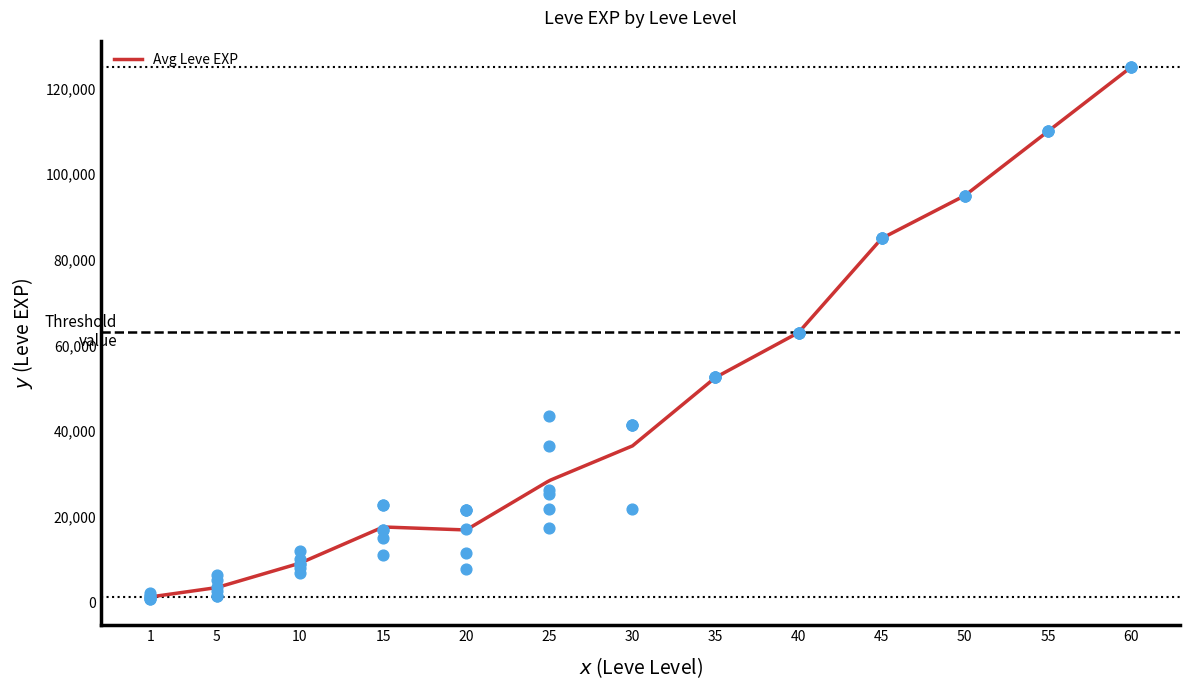

Which has a higher value, 45 or 30?

45